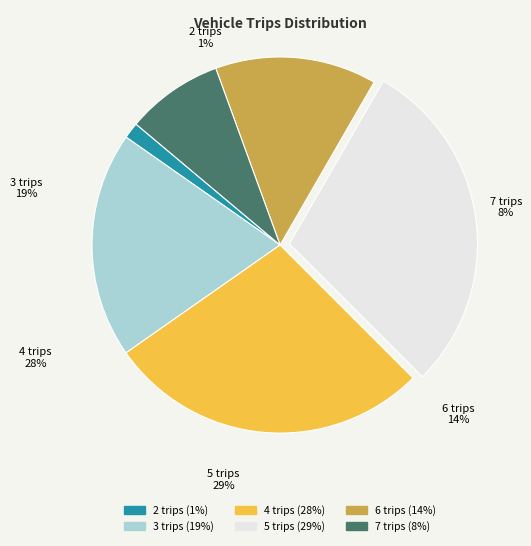

Is the sum of 2 trips and 6 trips greater than half?

No